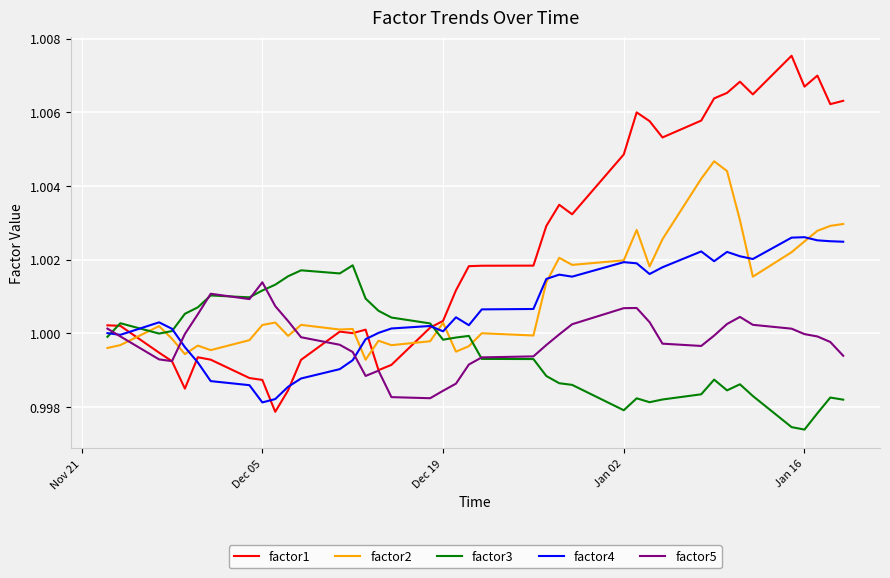

Which series has the largest total across all categories?

factor1